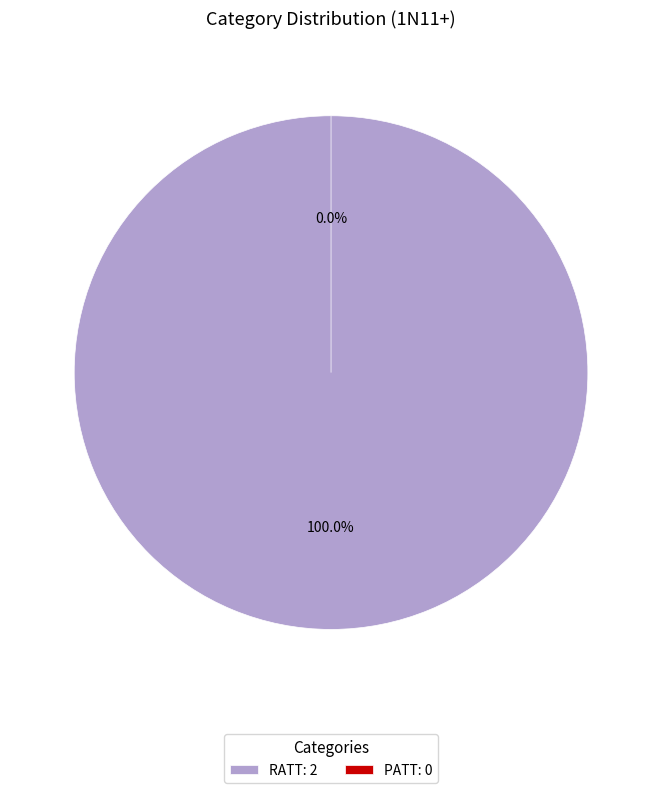

Between RATT and PATT, which is larger?

RATT